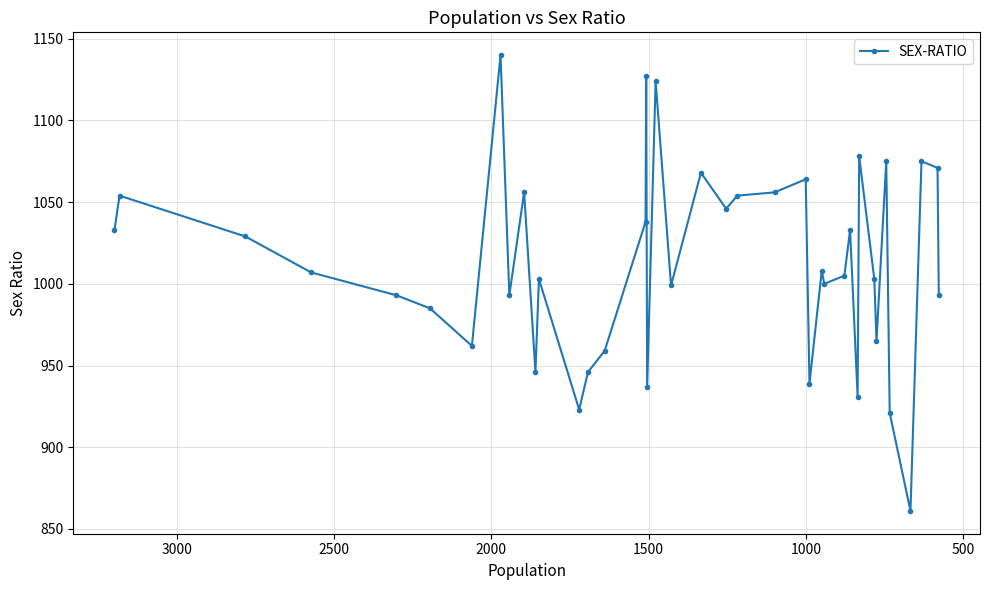

What is the maximum value shown in the chart?

1140